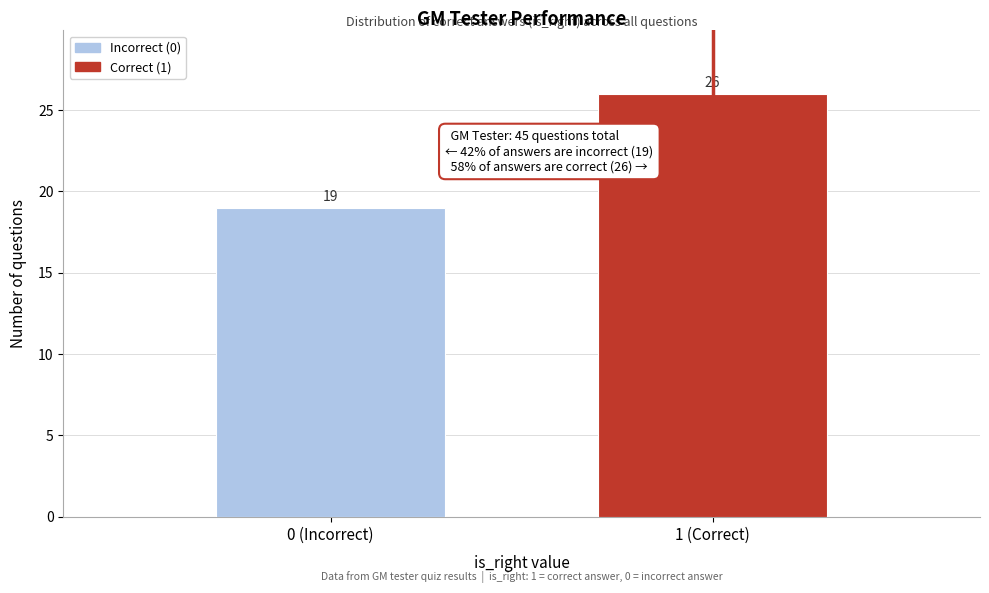

Reading left to right, list all the values displayed in this chart.

0 (Incorrect)=19	1 (Correct)=26